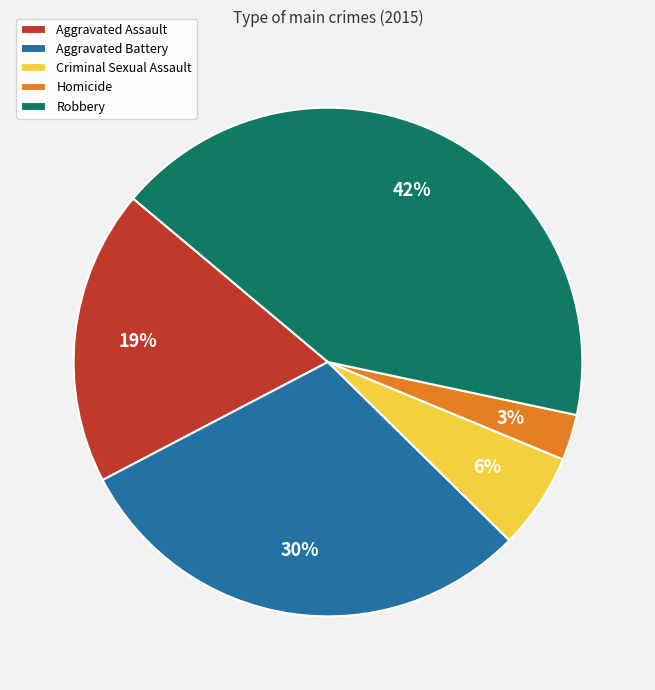

Count the number of slices in the pie.

5